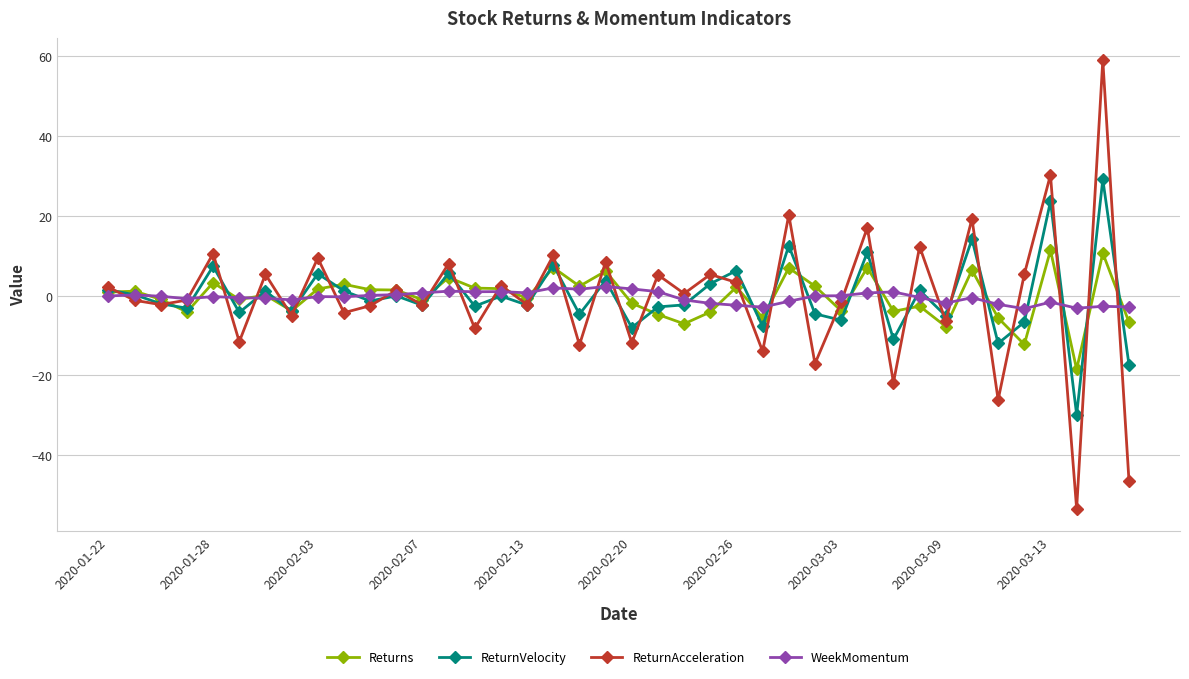

True or false: ReturnVelocity has more than 1 points higher than both neighbors.

True